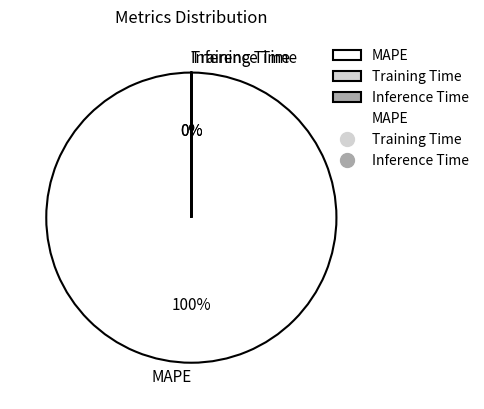

Count the number of slices in the pie.

3